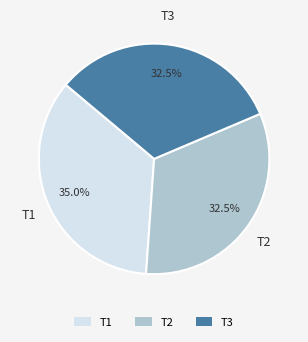

How much of the chart is everything except T1?

65.0%